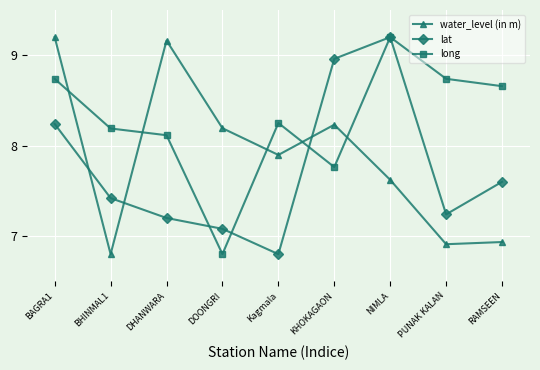

What is the average value of the water_level (in m) series?

7.9